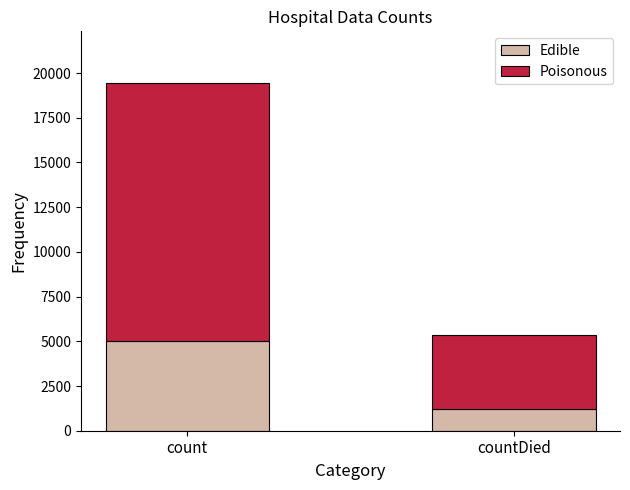

What is the maximum value for Edible?

5000